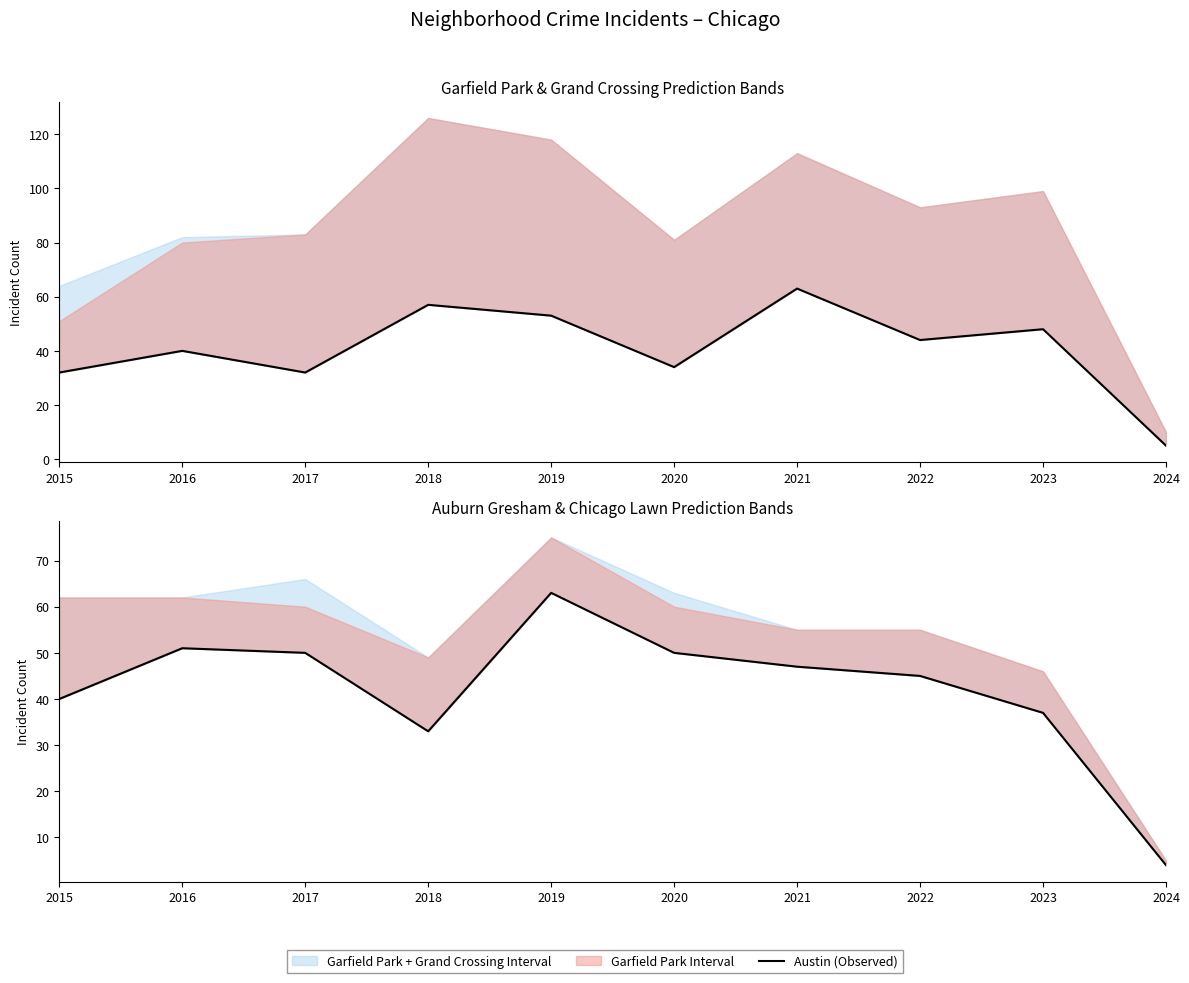

Where does the Englewood (Observed) series first go above 47?

2016